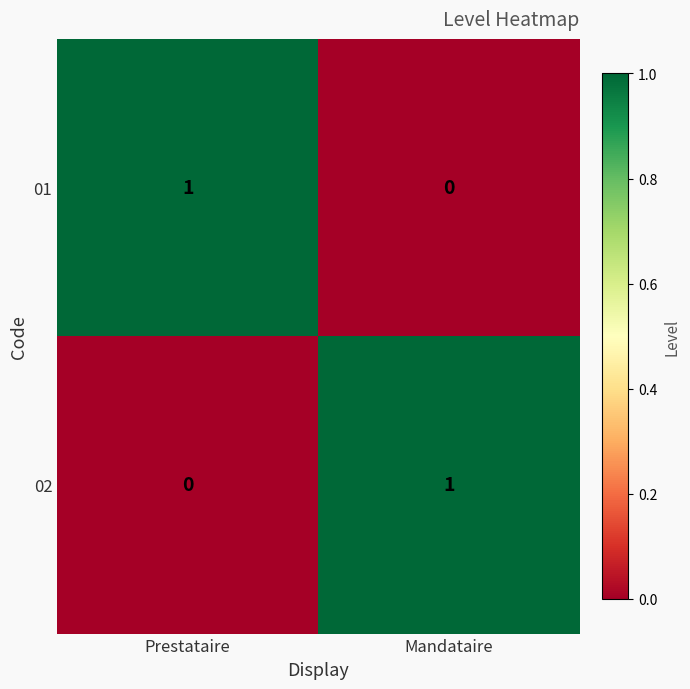

Reading left to right, transcribe all the data shown in this chart.

01: Prestataire=1	Mandataire=0
02: Prestataire=0	Mandataire=1